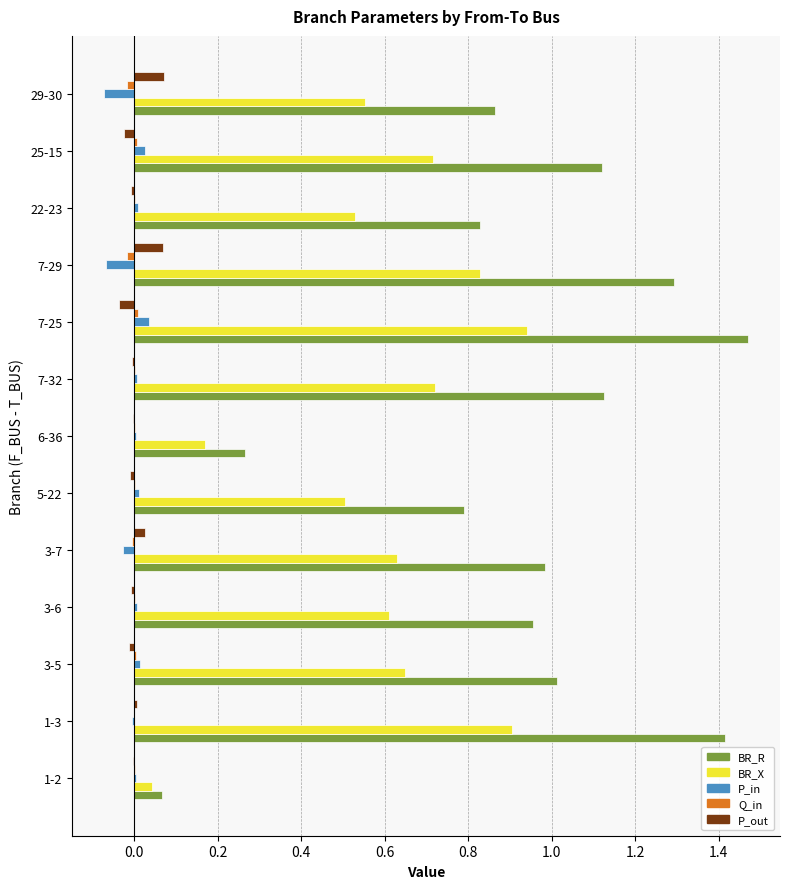

Is the value of Q_in at 1-2 greater than the value of BR_X at 29-30?

No